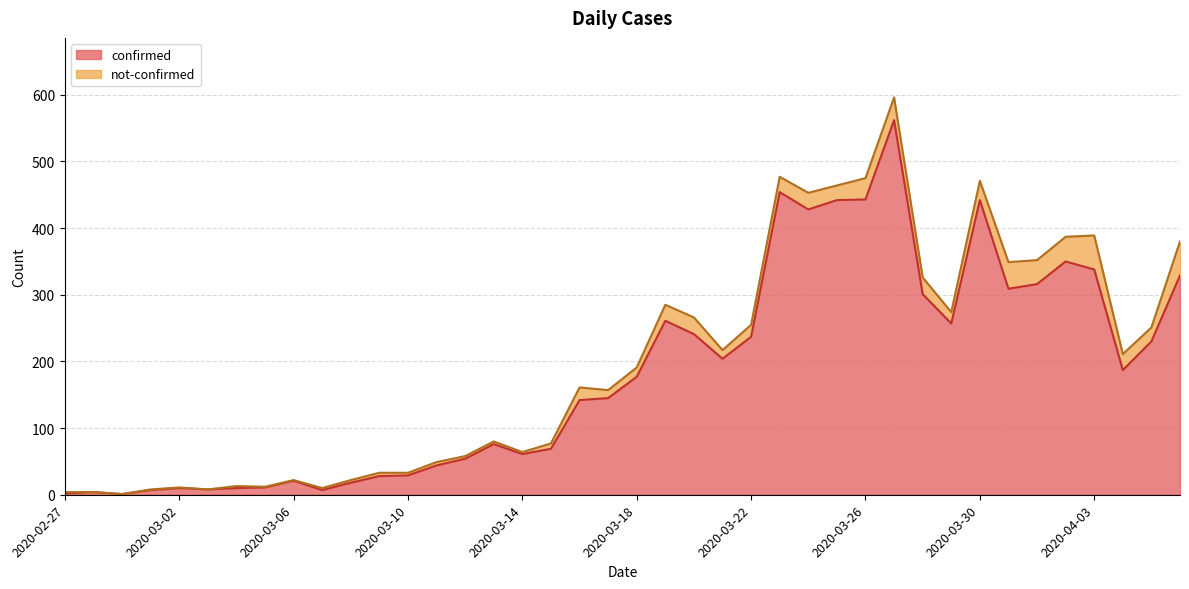

What is the average value?

181